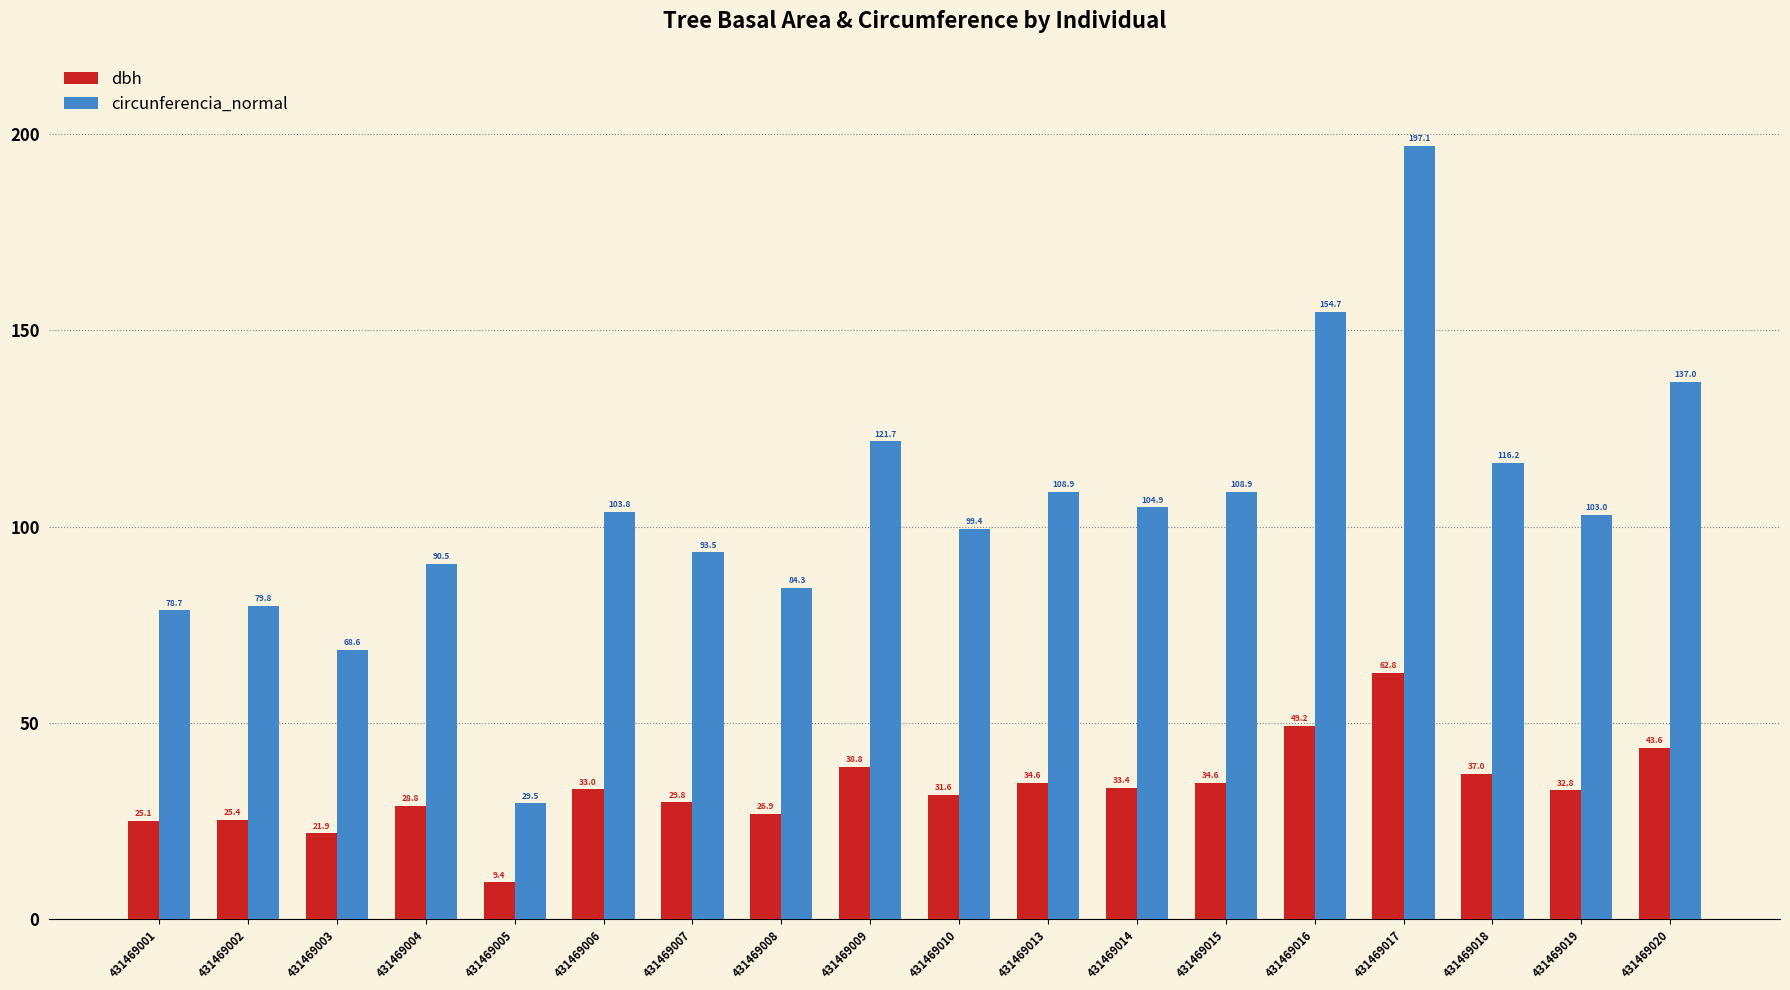

What is the lowest value of the circunferencia_normal series?

29.5